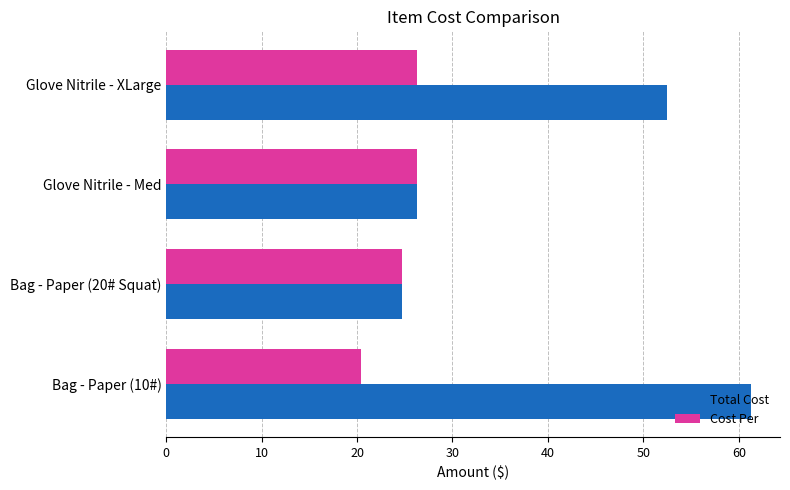

Which series has the largest total across all categories?

Total Cost